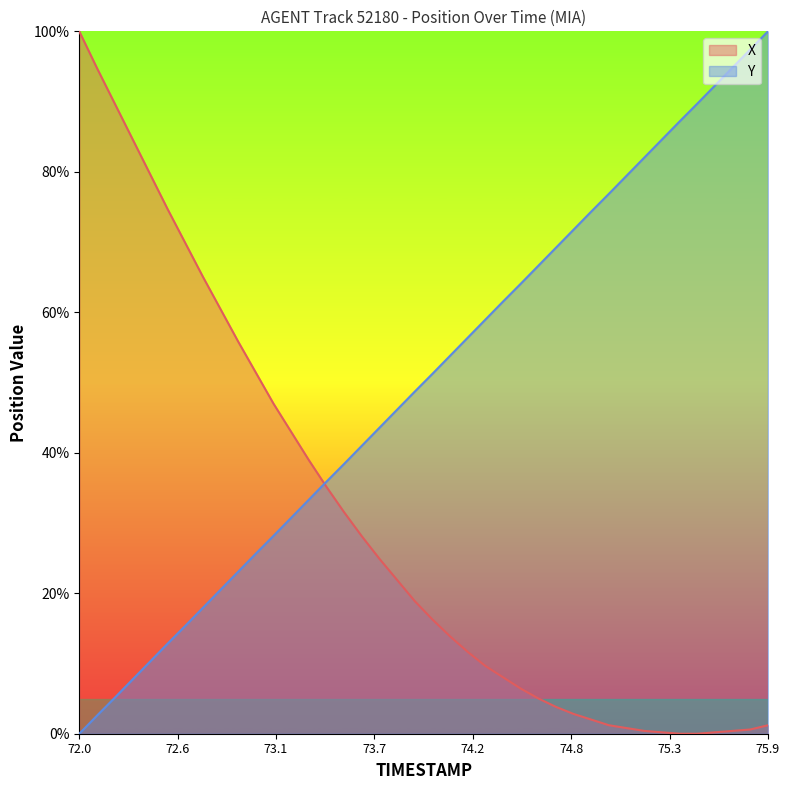

Which series has the largest total across all categories?

Y